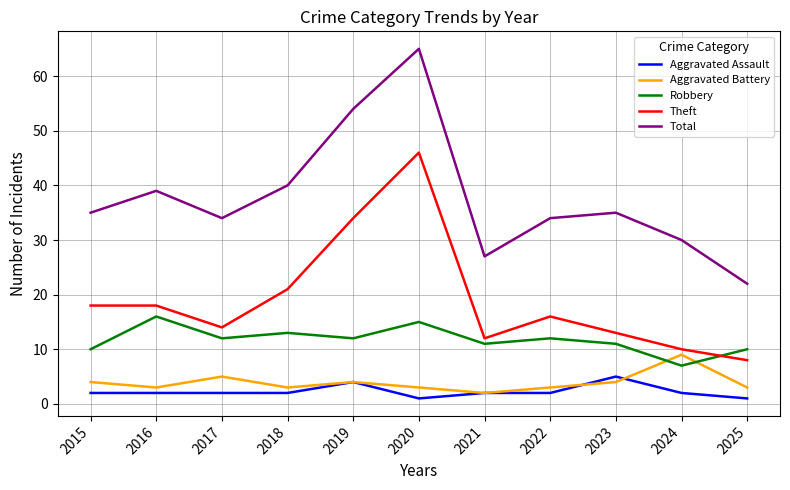

What is the maximum value for Aggravated Assault?

5